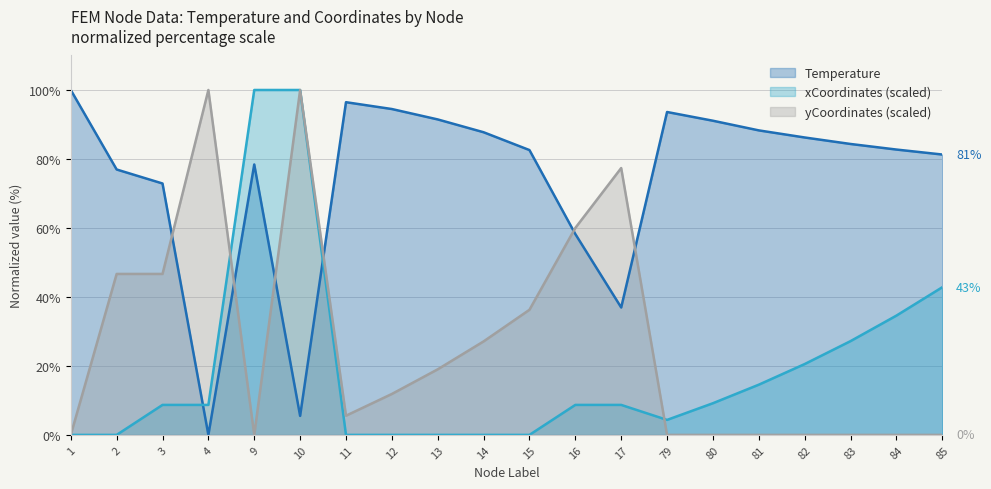

Does the chart display data point markers on the line(s)?

No